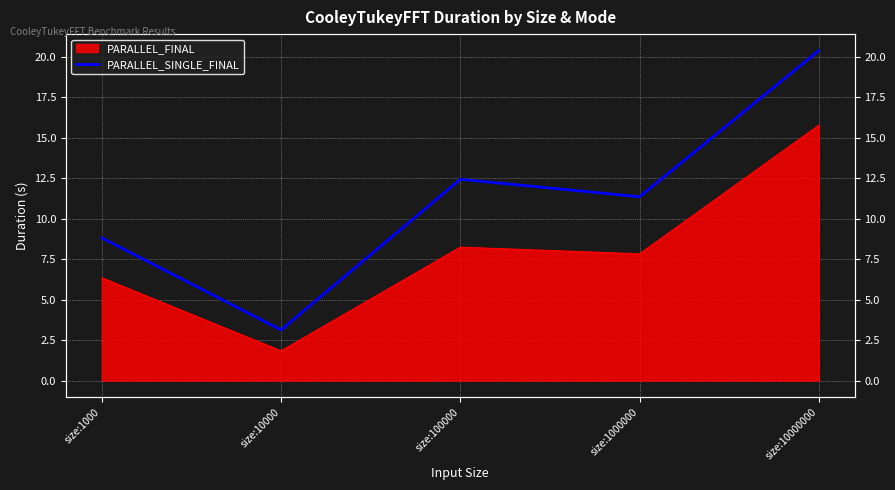

True or false: the data has more than 0 interior local peaks.

True